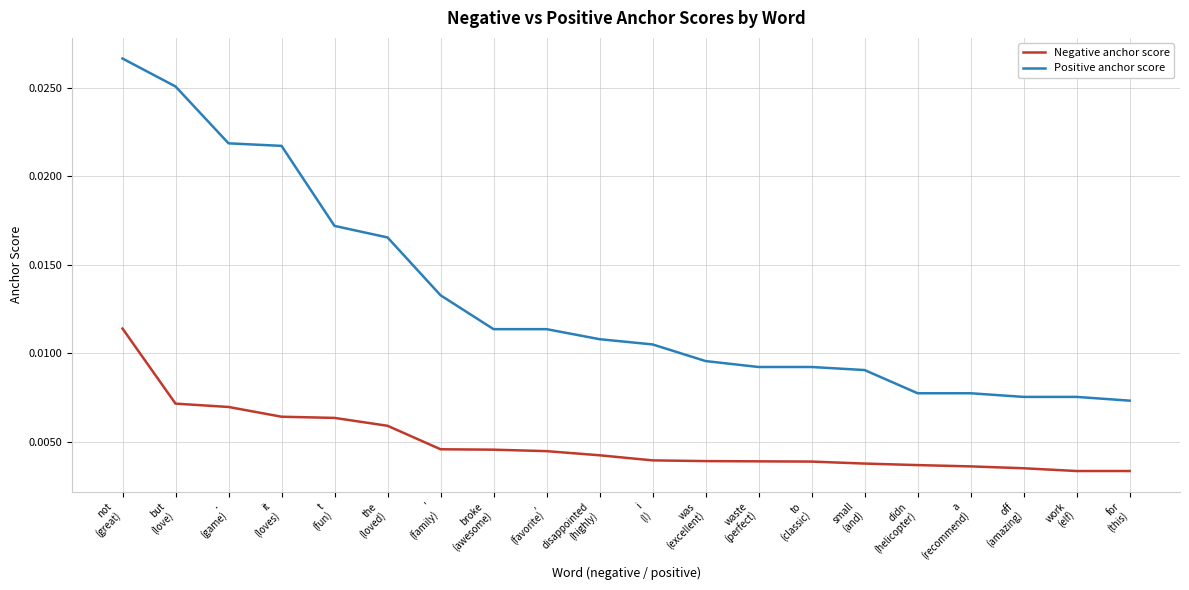

Which label corresponds to the largest value in the chart?

not
(great)